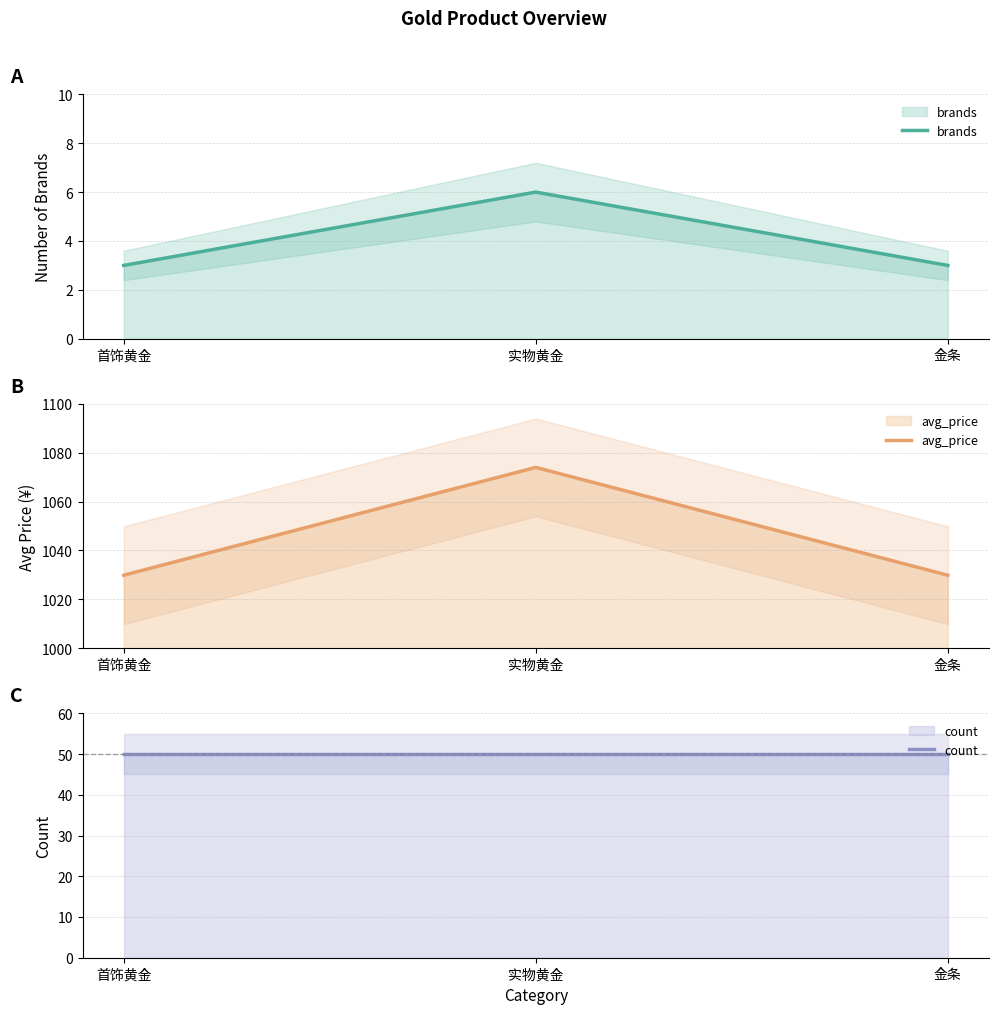

How many lines are shown in the chart?

3